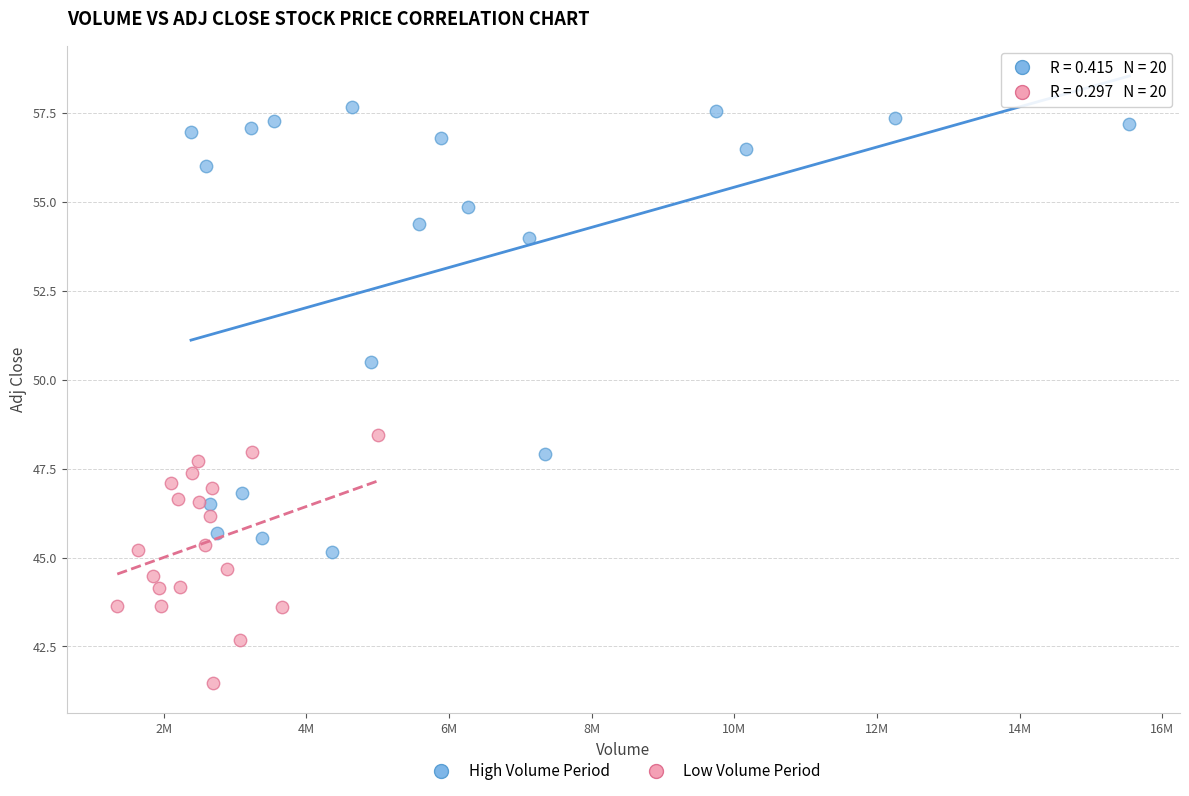

Which series contains the highest Y value?

High Volume Period